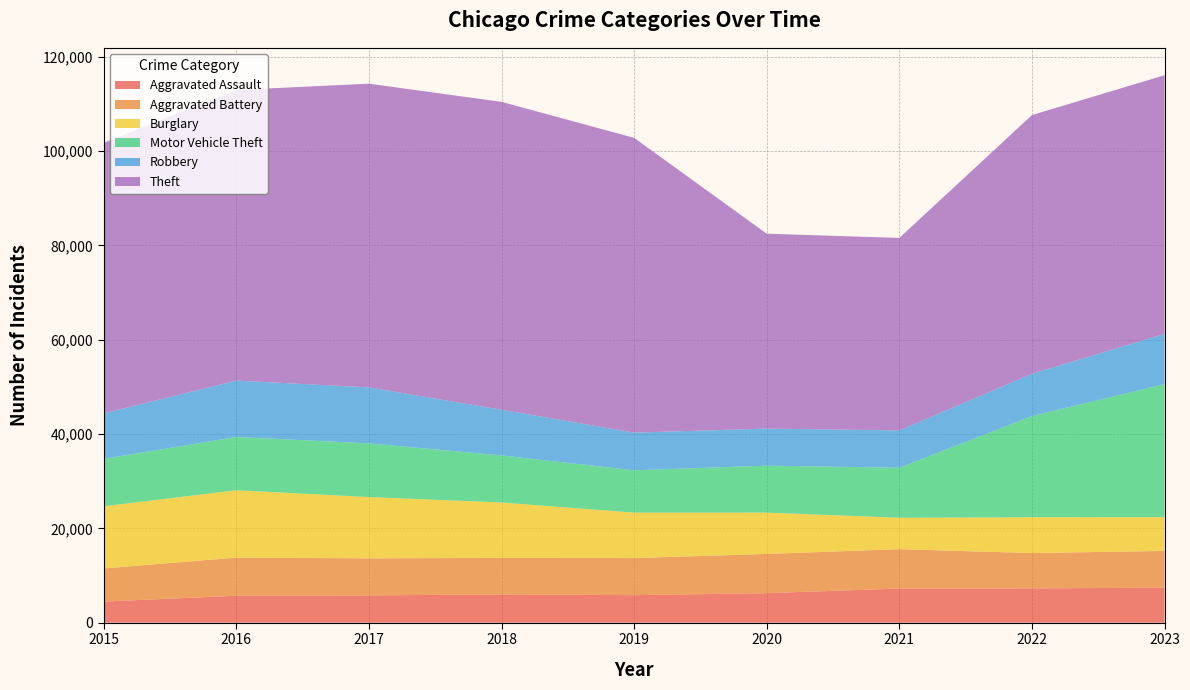

Reading left to right, what are all the values shown in this chart?

Aggravated Assault: 2015=4480	2016=5712	2017=5793	2018=6001	2019=5841	2020=6263	2021=7242	2022=7281	2023=7413
Aggravated Battery: 2015=7019	2016=8086	2017=7845	2018=7735	2019=7857	2020=8319	2021=8347	2022=7489	2023=7807
Burglary: 2015=13184	2016=14289	2017=13001	2018=11747	2019=9638	2020=8758	2021=6662	2022=7595	2023=7150
Motor Vehicle Theft: 2015=10068	2016=11286	2017=11380	2018=9985	2019=8977	2020=9959	2021=10603	2022=21451	2023=28221
Robbery: 2015=9638	2016=11960	2017=11880	2018=9681	2019=7995	2020=7855	2021=7918	2022=8965	2023=10651
Theft: 2015=57350	2016=61621	2017=64386	2018=65287	2019=62492	2020=41326	2021=40807	2022=54851	2023=54841